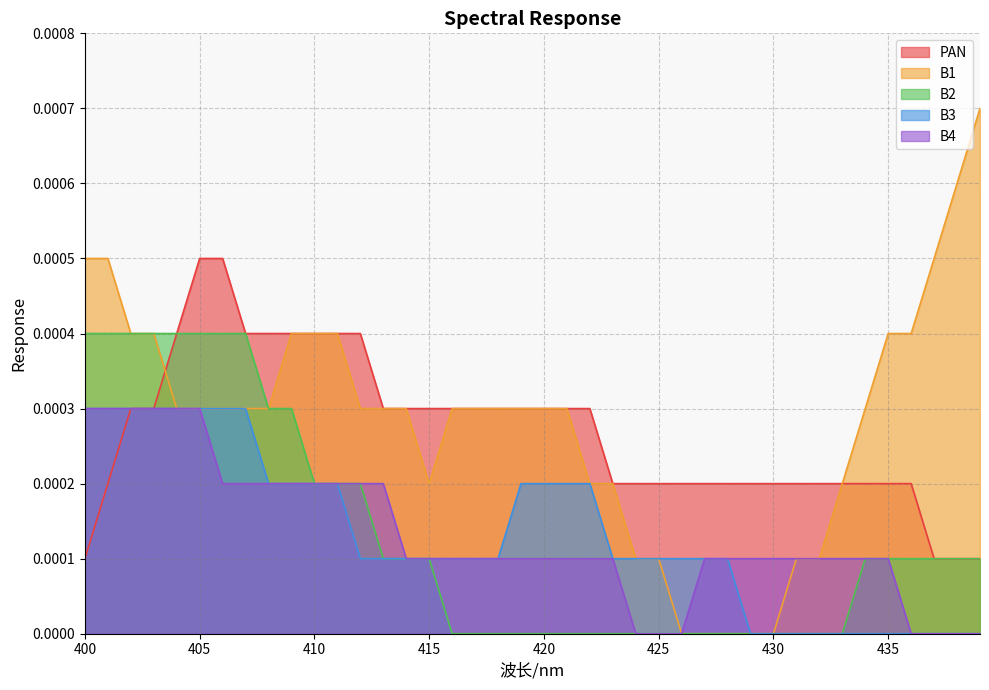

List the series in order of their peak value, lowest first.

B3, B4, B2, PAN, B1